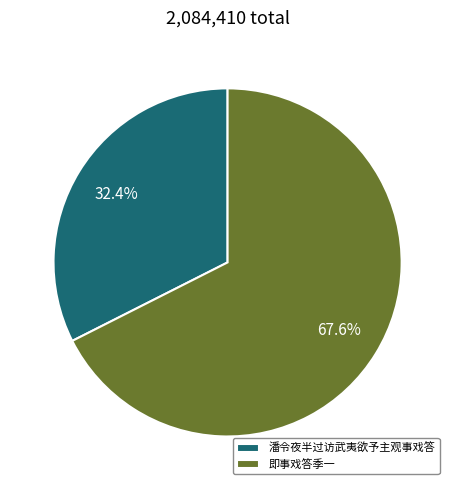

Do 潘令夜半过访武夷欲予主观事戏答 and 即事戏答季一 together represent more than half of the pie?

Yes